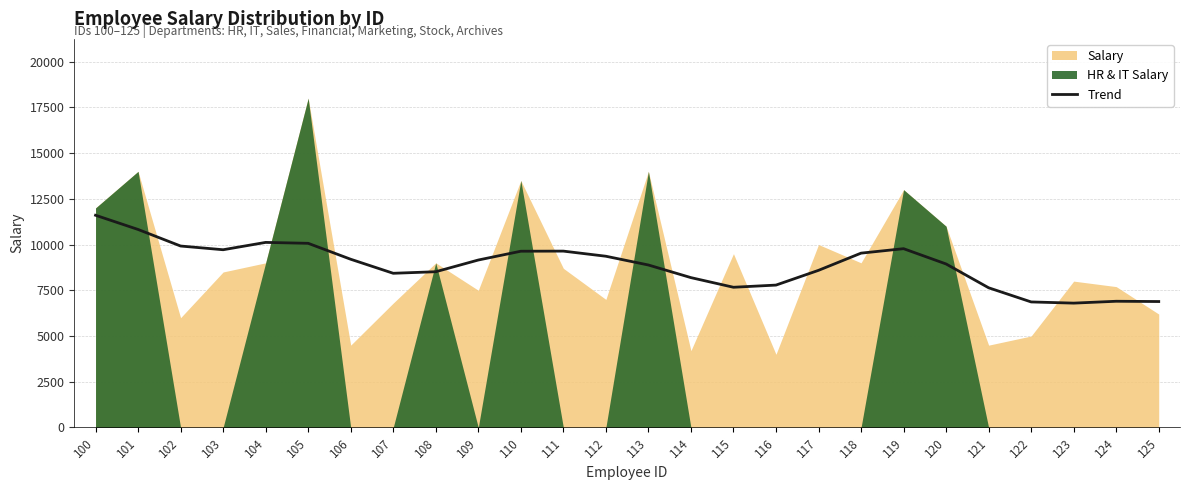

At which category does the chart reach its peak across all series?

100